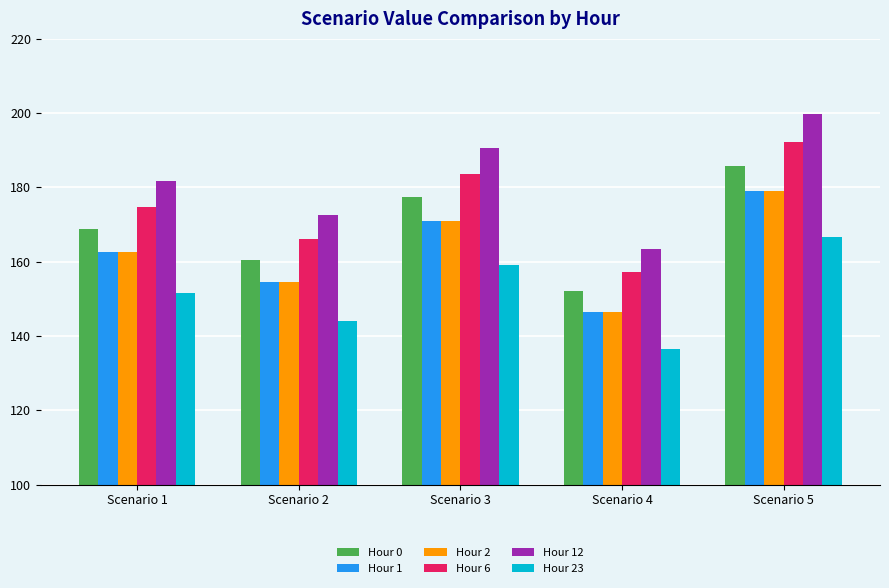

Where does the Hour 12 series first go above 181?

Scenario 1